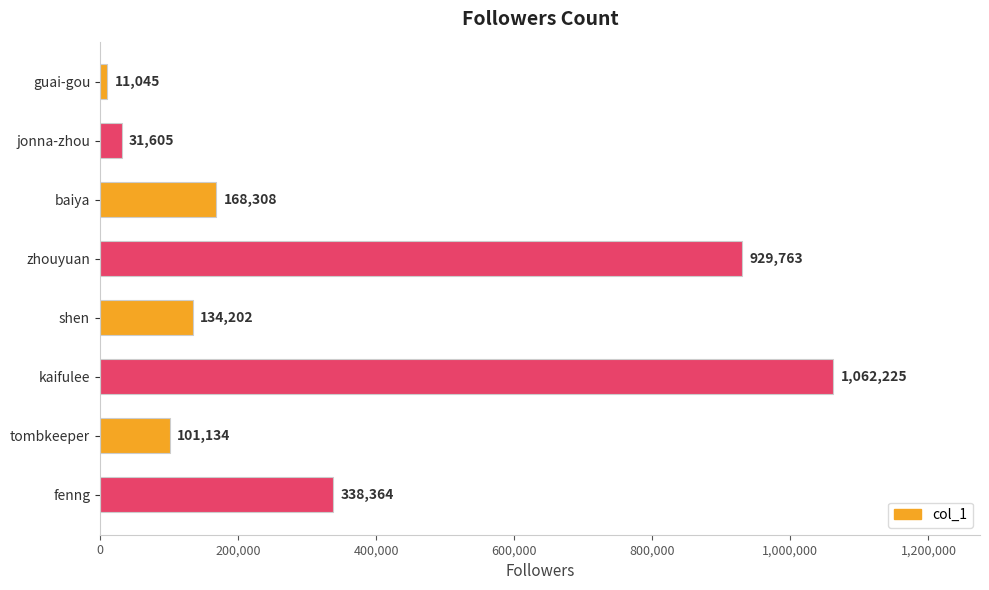

The chart shows a value of 31605 at jonna-zhou. True or false?

True